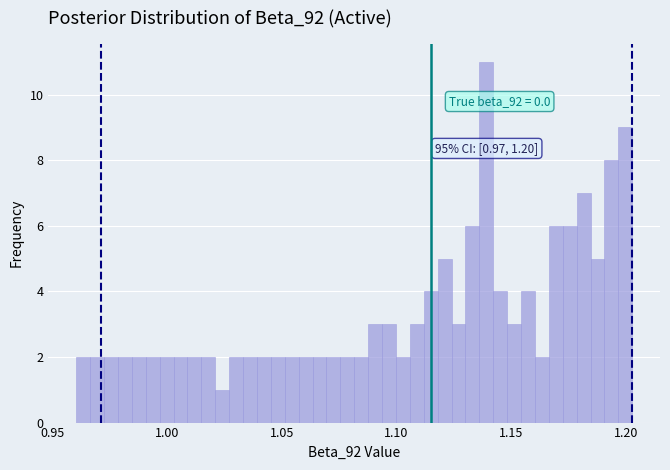

Around what value on the x-axis is the tallest bar? Give the approximate position of its centre, as read against the axis.

1.140